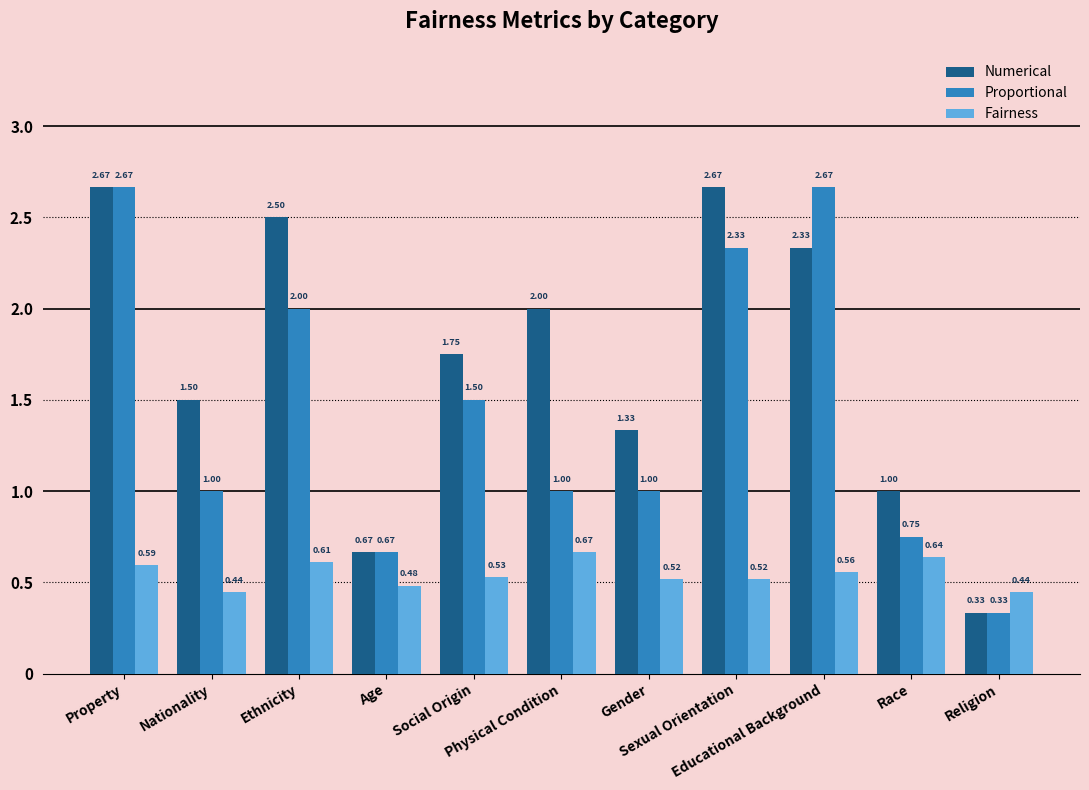

At Ethnicity, list the series in order from largest to smallest.

Numerical, Proportional, Fairness